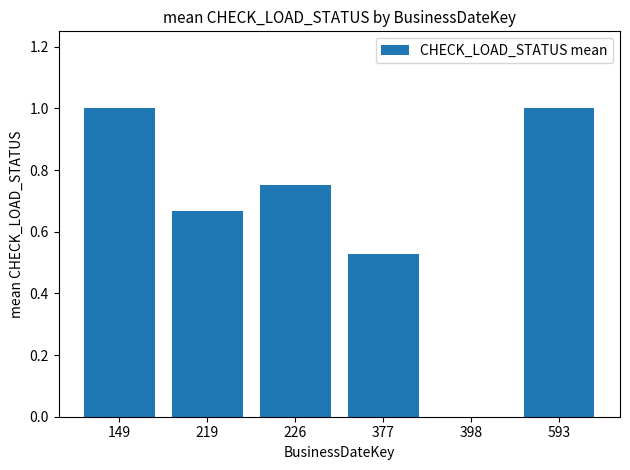

The chart shows a value of 0.2 at 377. True or false?

False